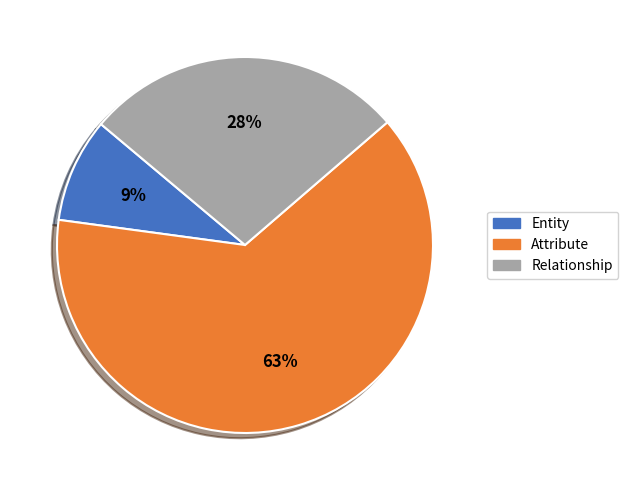

To the nearest percent, what is the average slice percentage?

33%